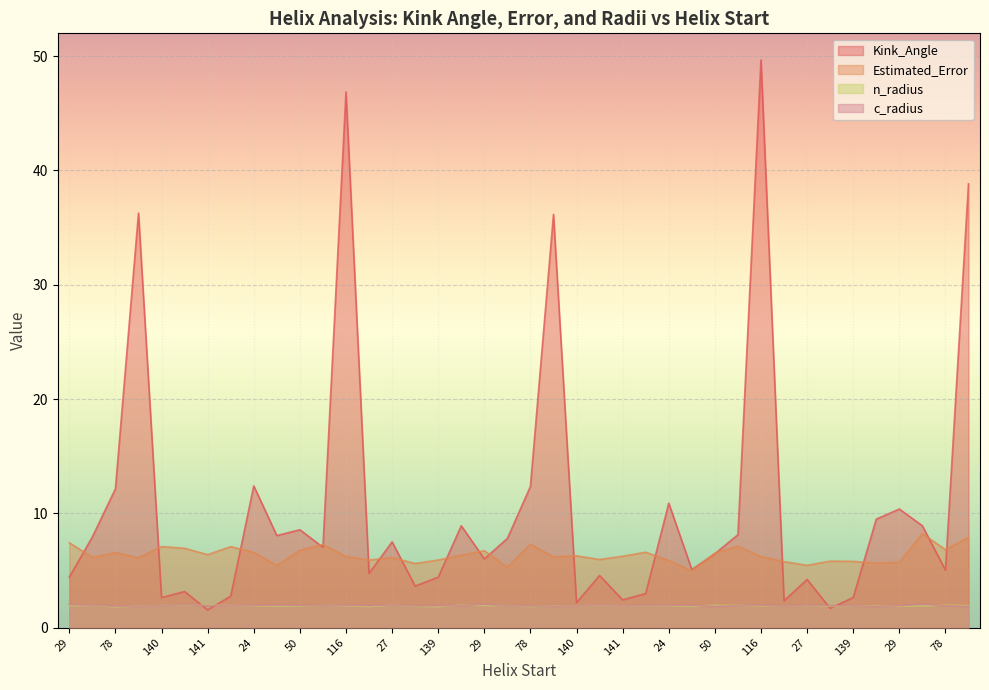

True or false: c_radius and Estimated_Error intersect in this chart.

False